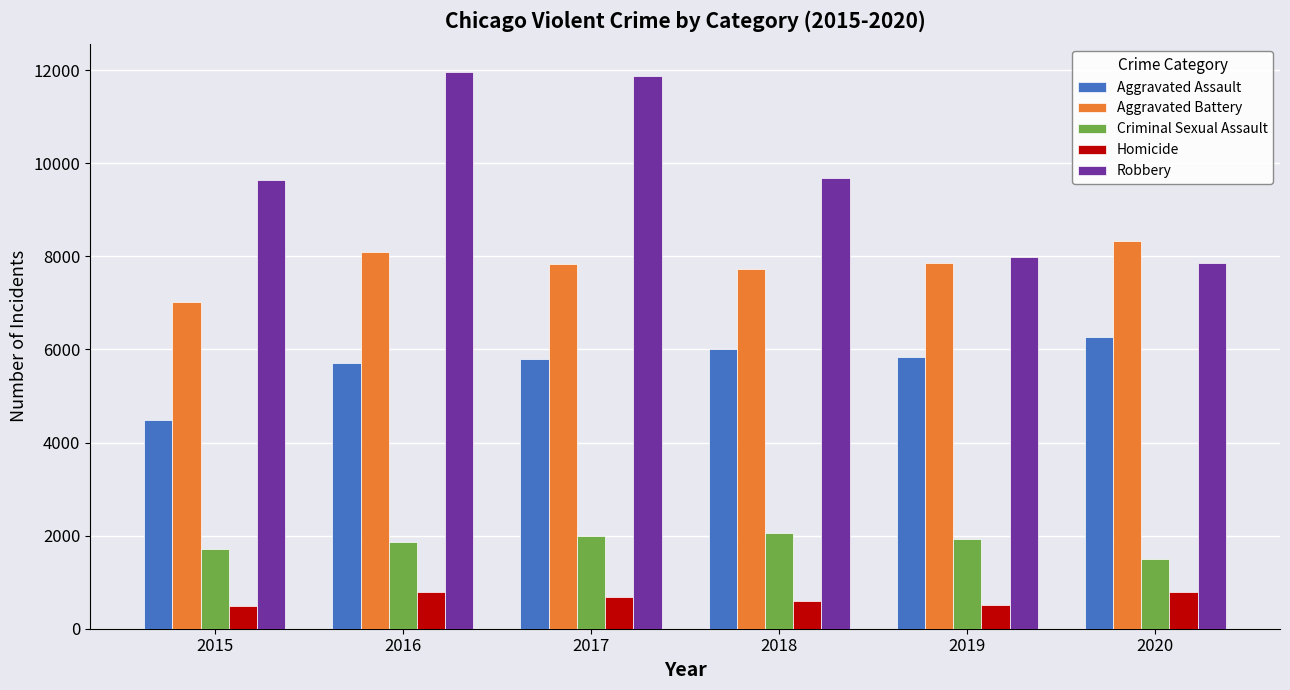

Which series has the widest spread of values?

Robbery